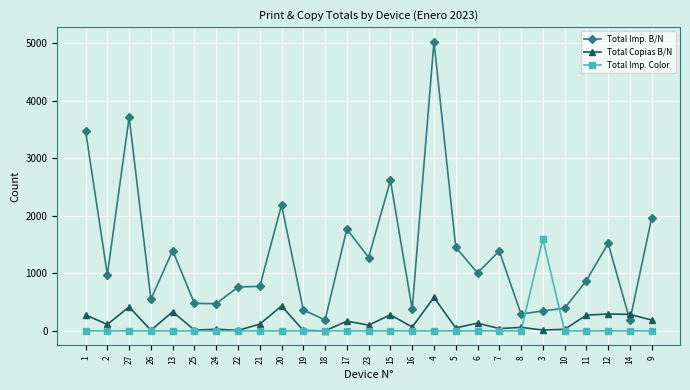

What is the greatest value displayed?

5030